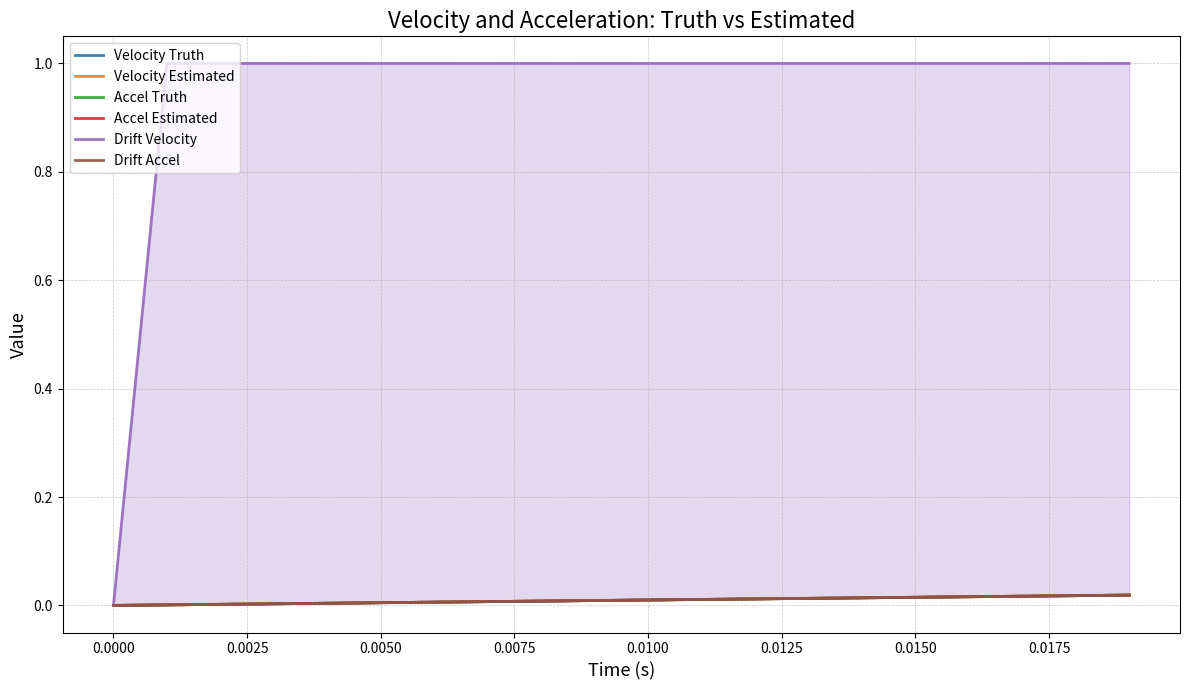

True or false: Accel Estimated and Drift Velocity cross at least once.

False